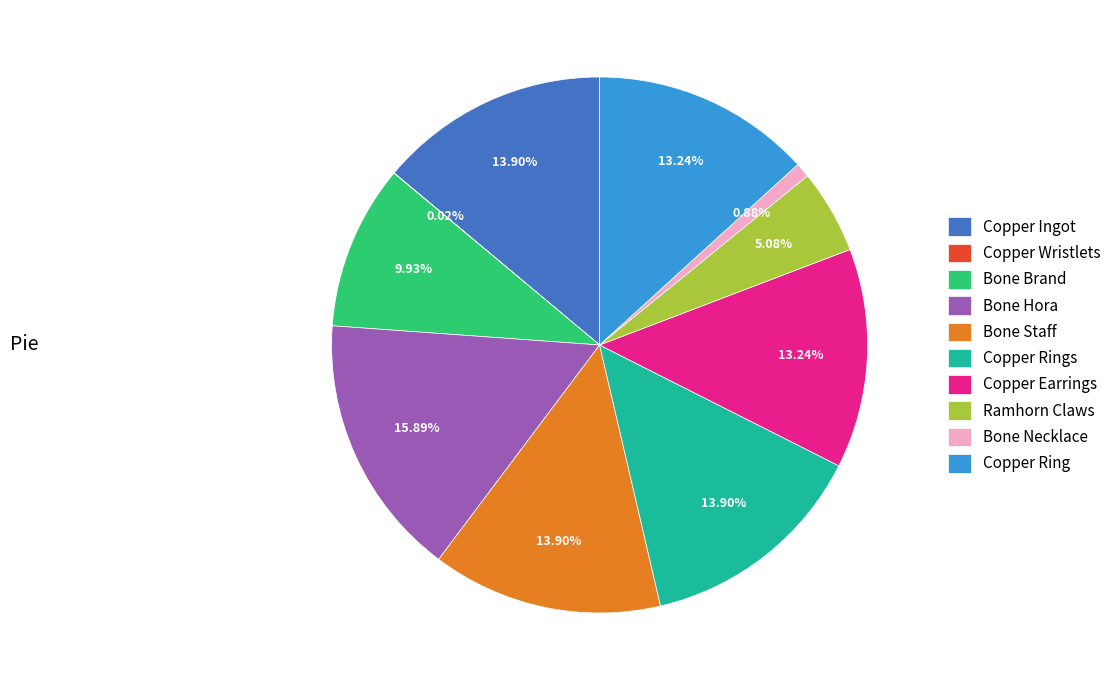

Which category has the biggest portion of the pie?

Bone Hora